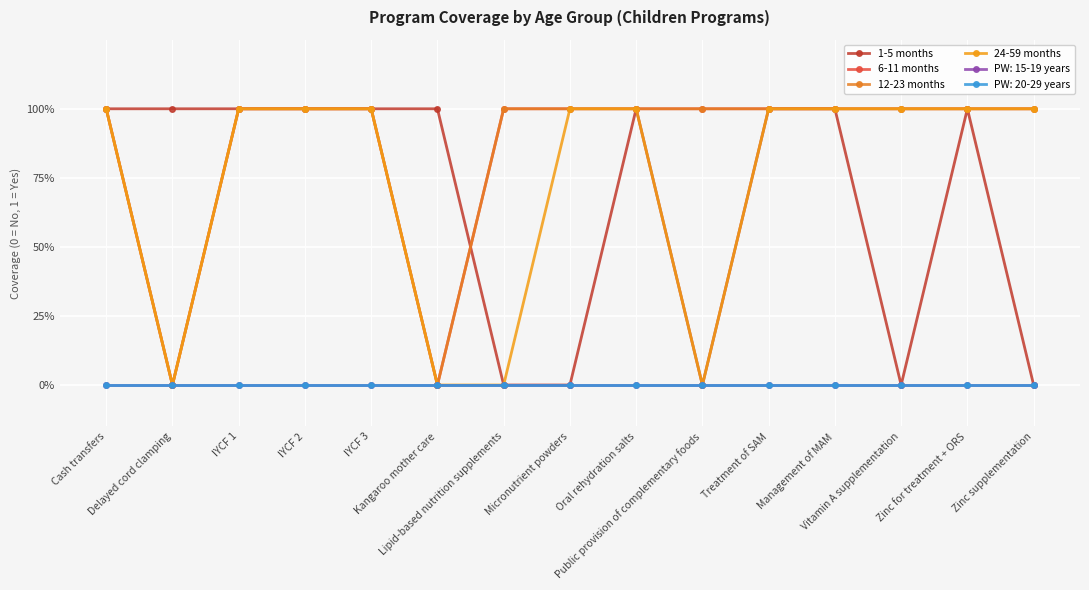

What is the average value of the 12-23 months series?

1